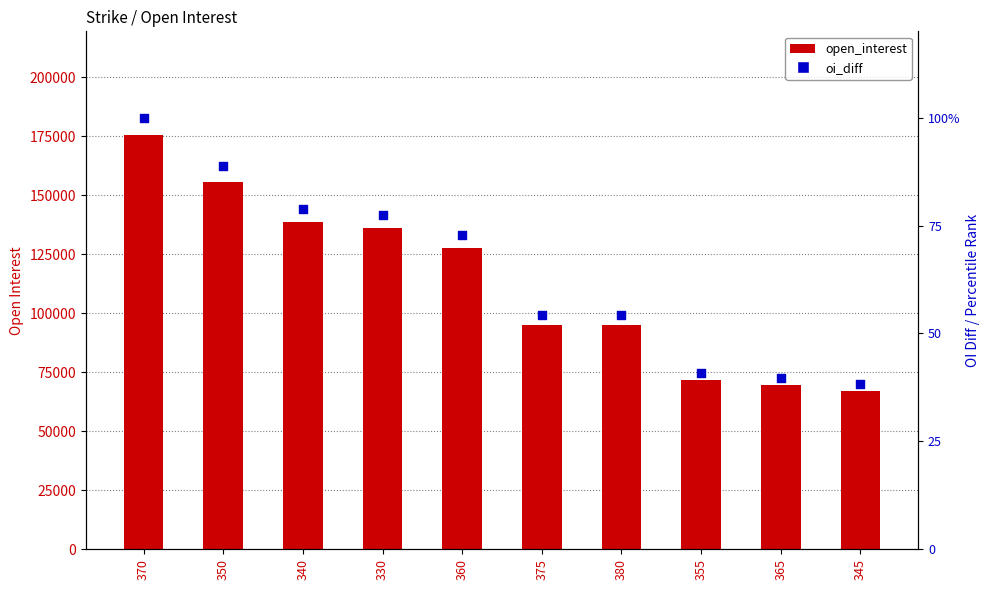

Is the value of oi_diff (percentile) at 365 greater than the value of open_interest at 350?

No